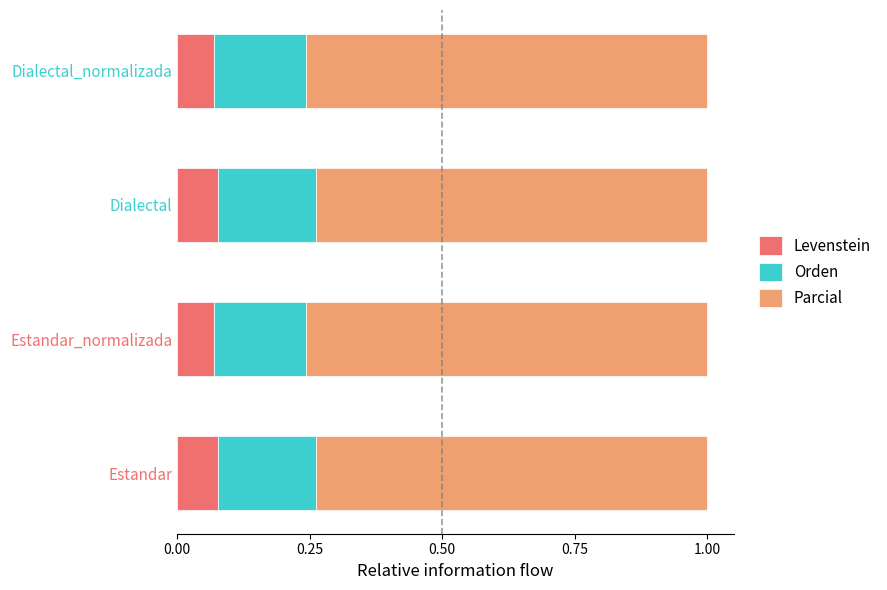

How many Levenstein values are between 0 and 1?

4